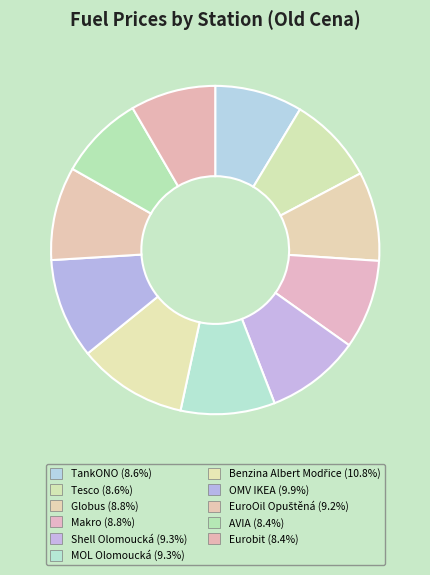

Which category has the biggest portion of the pie?

Benzina Albert Modřice